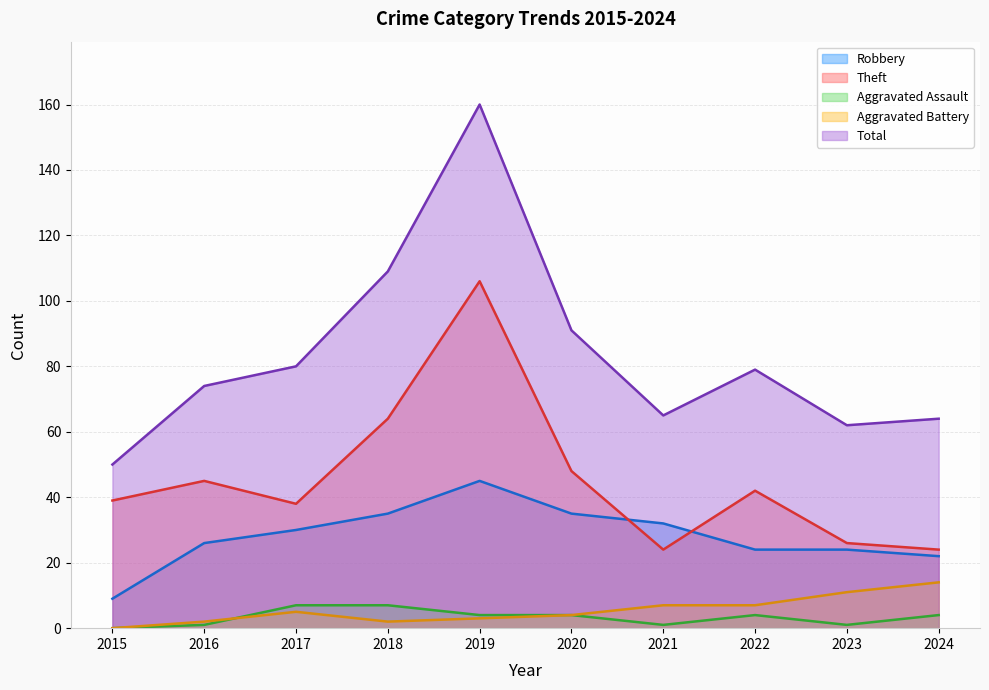

At which label is Aggravated Battery closest to 7?

2021